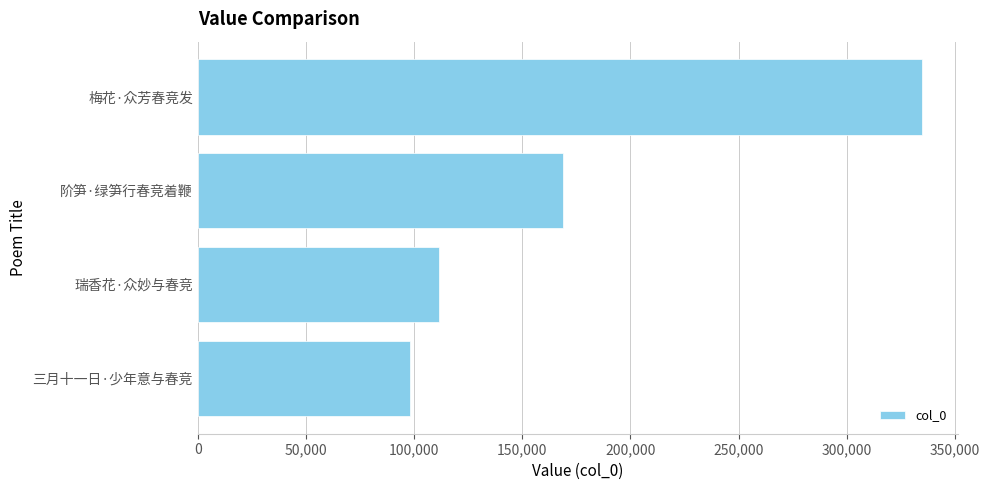

At which label is the value closest to 216437?

阶笋·绿笋行春竞着鞭